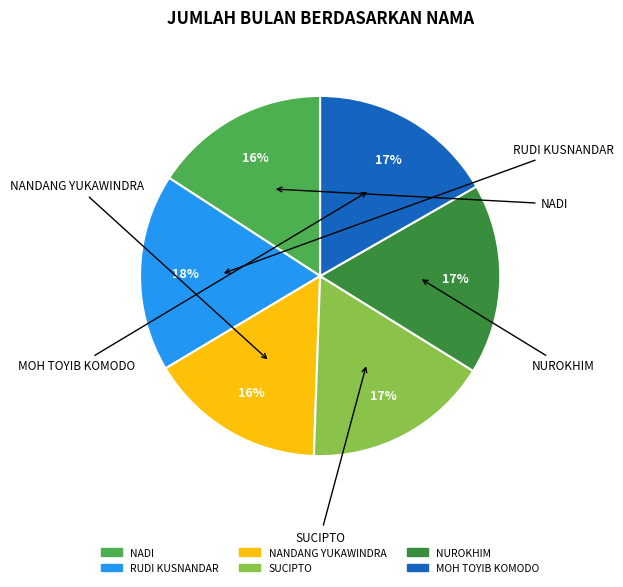

Which slice is the largest?

RUDI KUSNANDAR